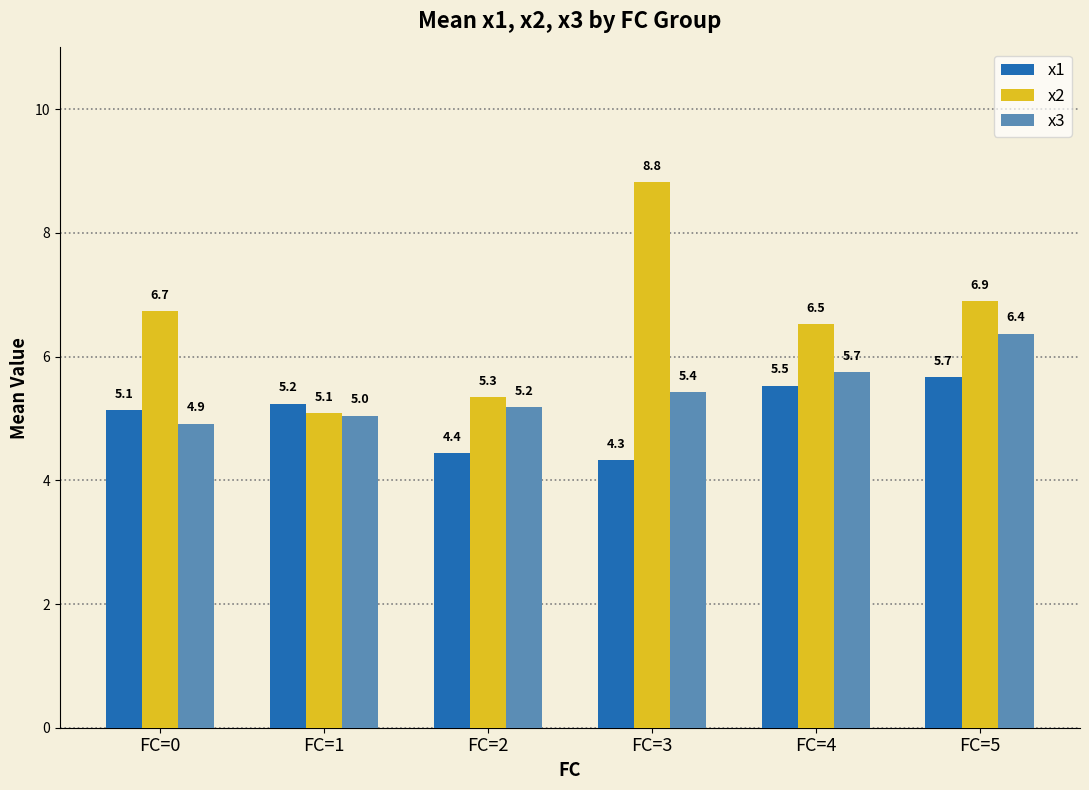

Reading left to right, list all the values displayed in this chart.

x1: 5.1	5.2	4.4	4.3	5.5	5.7
x2: 6.7	5.1	5.3	8.8	6.5	6.9
x3: 4.9	5.0	5.2	5.4	5.7	6.4